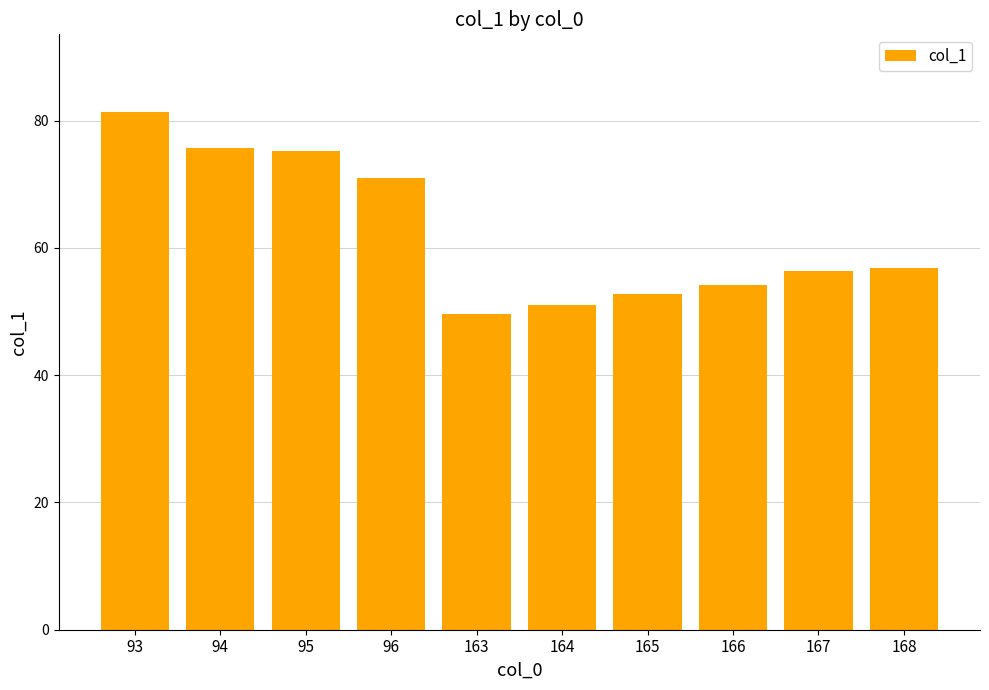

What is the greatest value displayed?

81.4